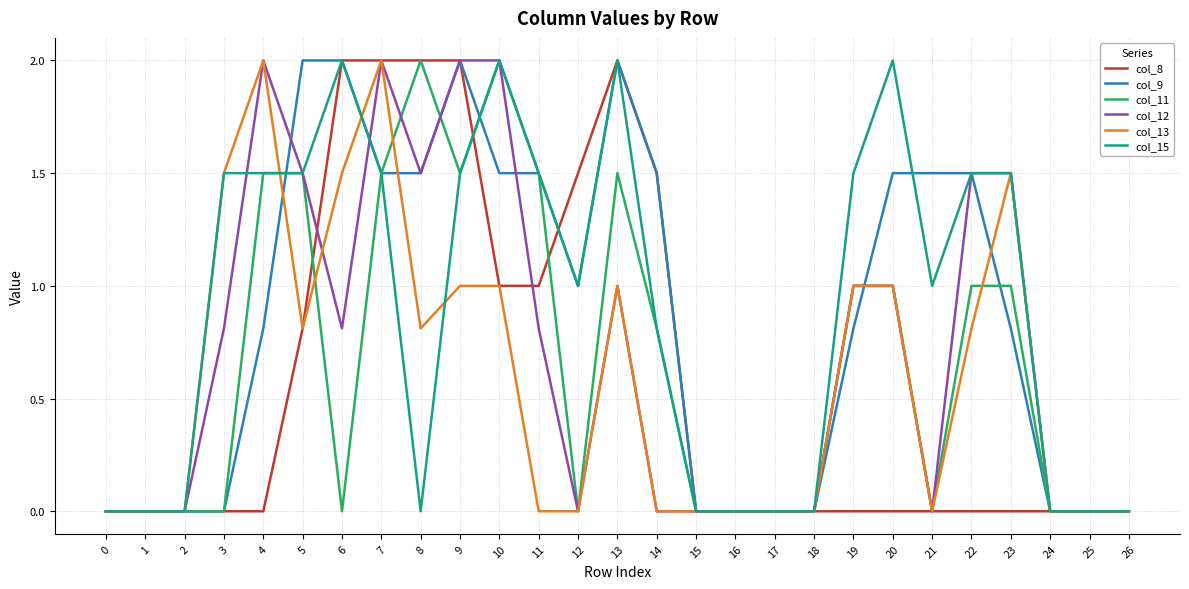

What is the difference between the maximum and minimum values in the col_11 series?

2.0